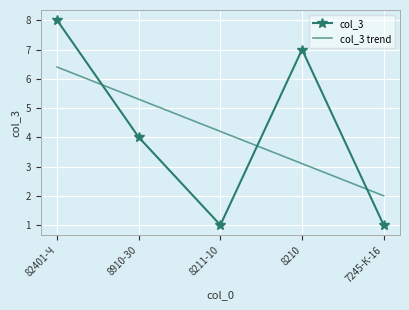

Is it true that col_3 equals 1.0 at 7245-К-16?

True